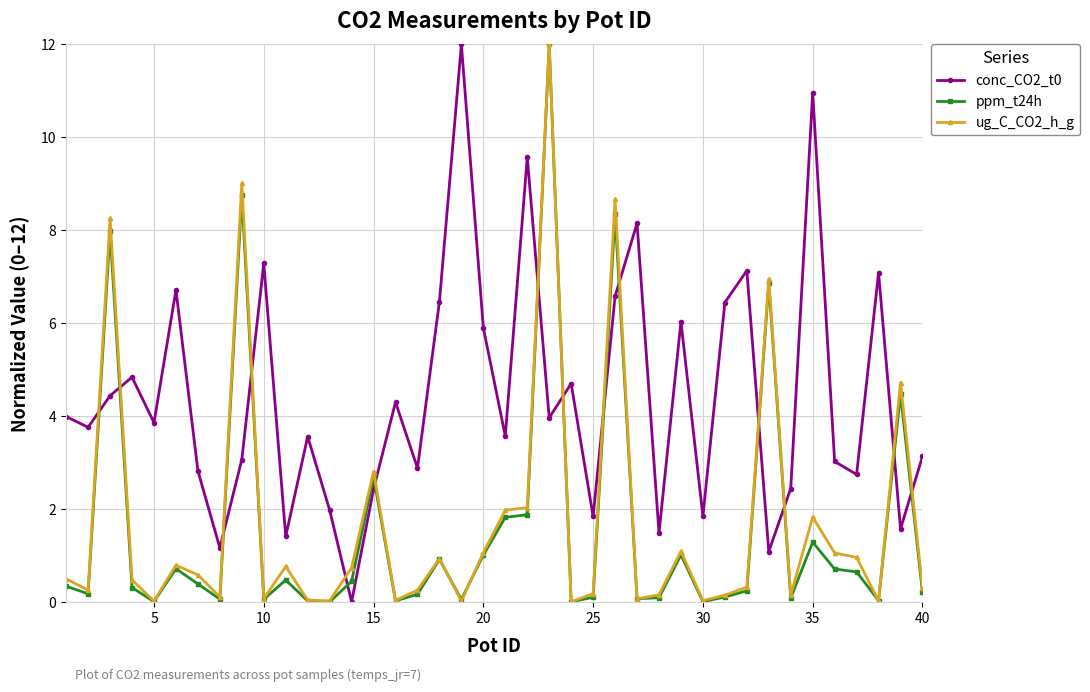

True or false: ppm_t24h and conc_CO2_t0 intersect in this chart.

True